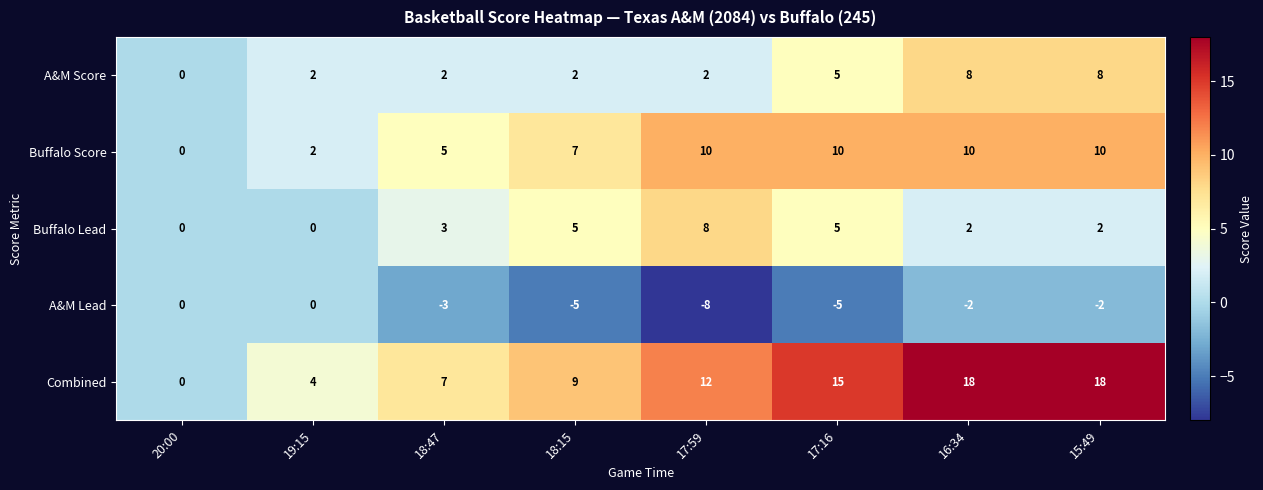

Is the value of A&M Score at 18:15 greater than the value of Combined at 18:15?

No